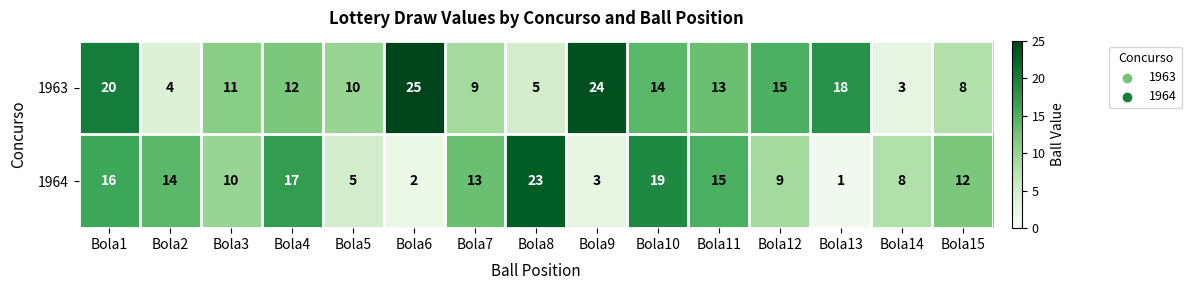

What is the average value of the 1963 series?

13